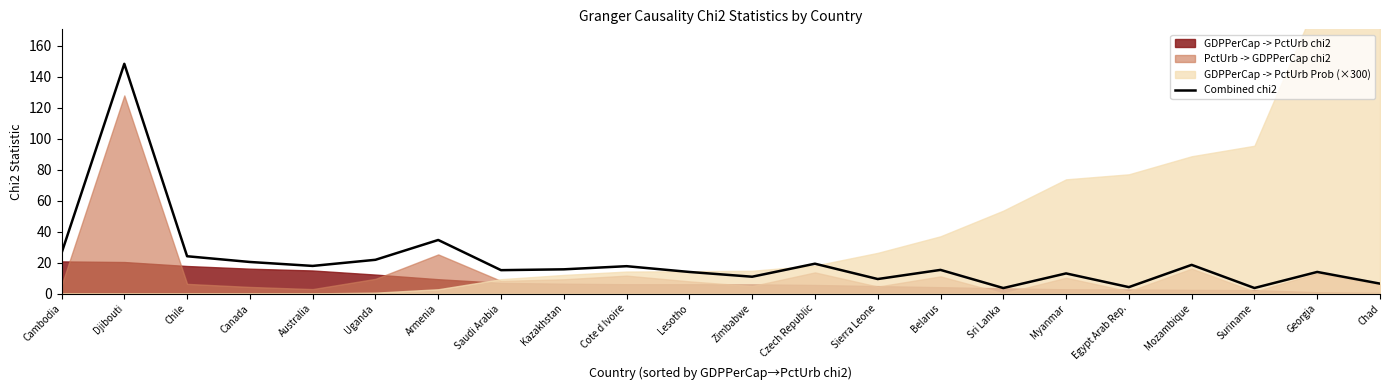

Where does the data first go above 15?

Cambodia